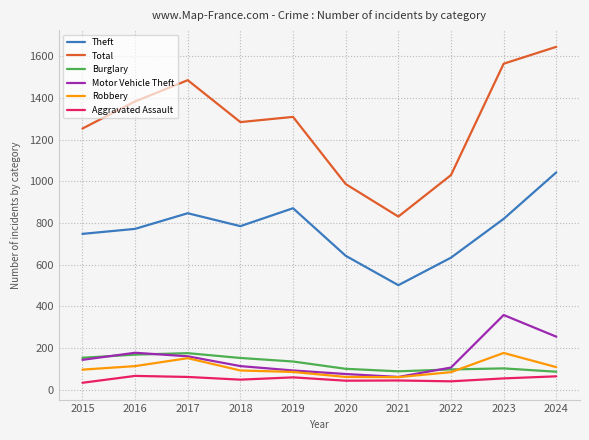

What is the total value across all series at 2019?

2555